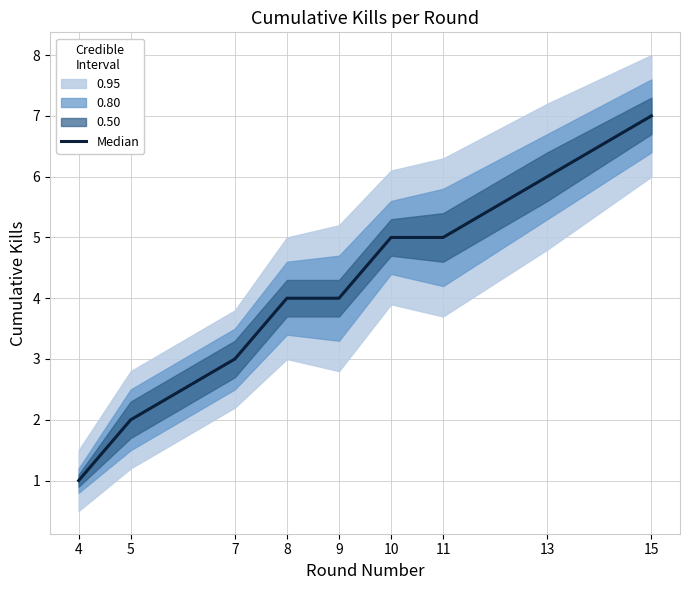

The chart shows a value of 1 at 4. True or false?

True